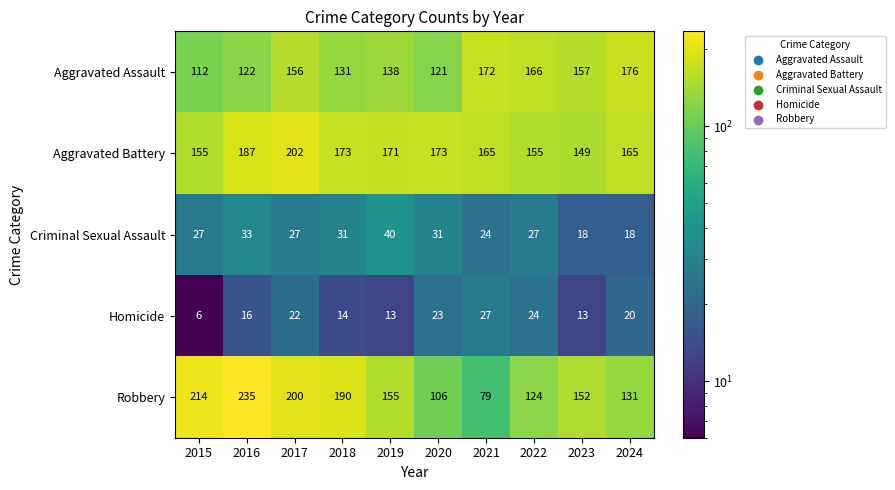

The Aggravated Battery series shows 165 at 2024. True or false?

True